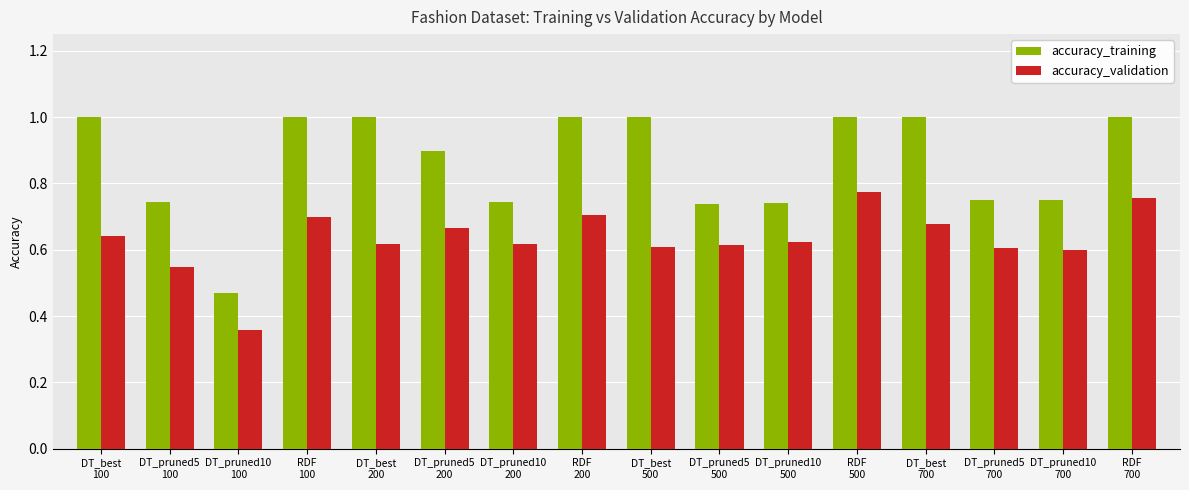

What is the label of the 12th bar from the right?

DT_best
200